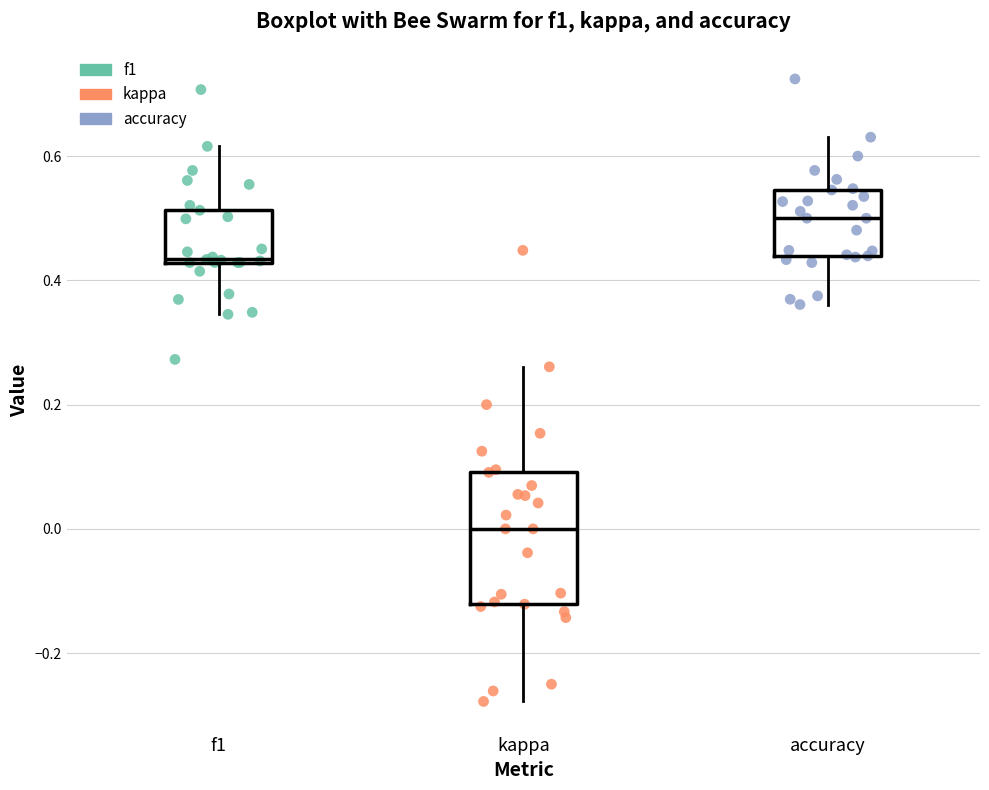

Where is the lower edge of the box for kappa on the y-axis? The values are not printed on the chart, so give them approximately, as read against the axis.

-0.12